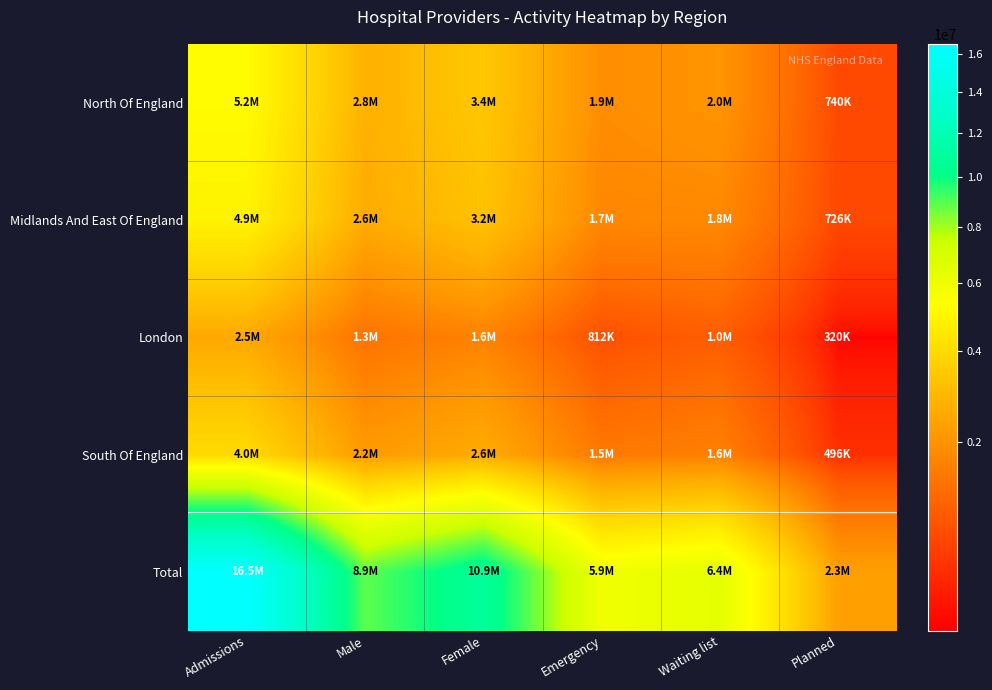

True or false: Total has a value of 16546667 at Admissions.

True